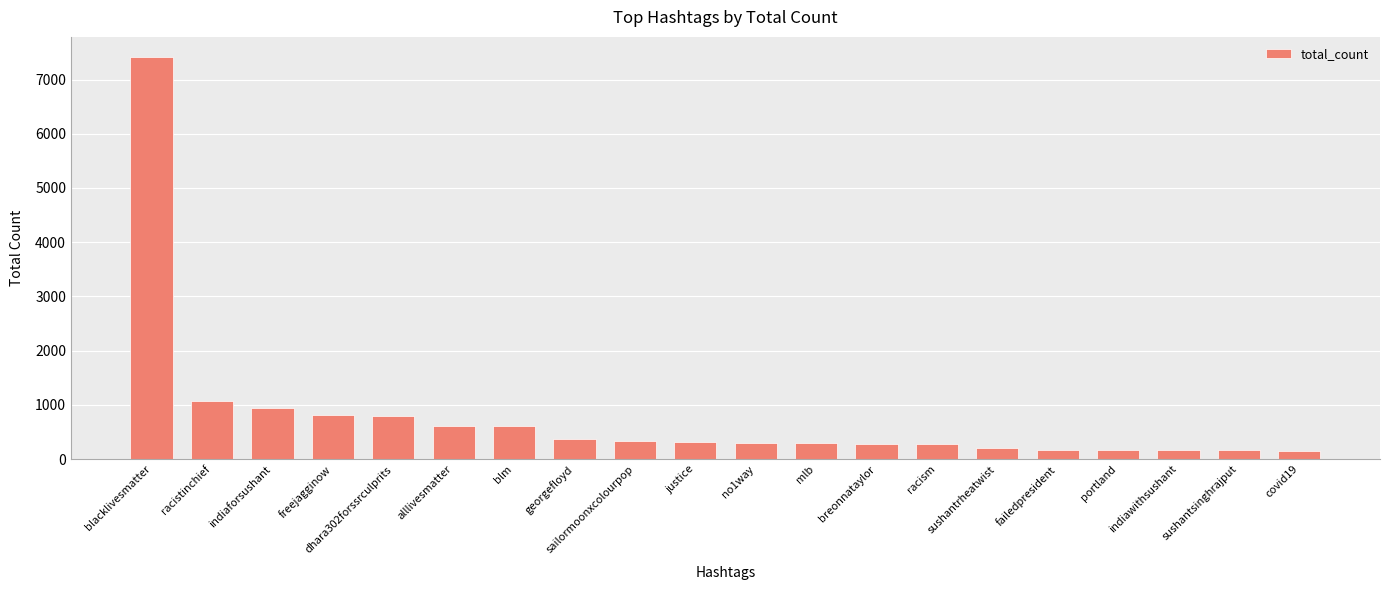

Where does the data first go above 324?

blacklivesmatter